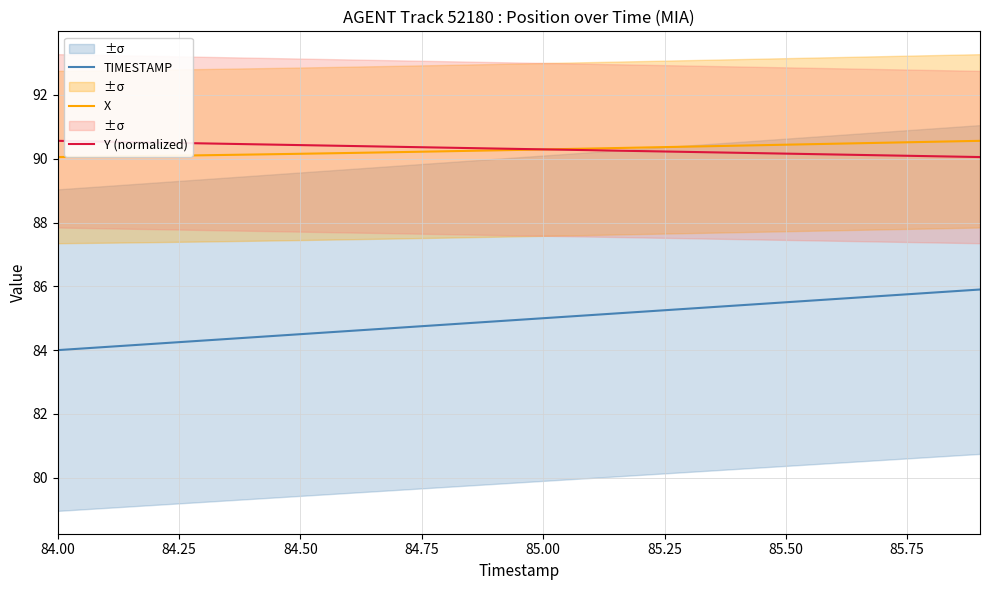

True or false: X has more than 1 interior local peaks.

False